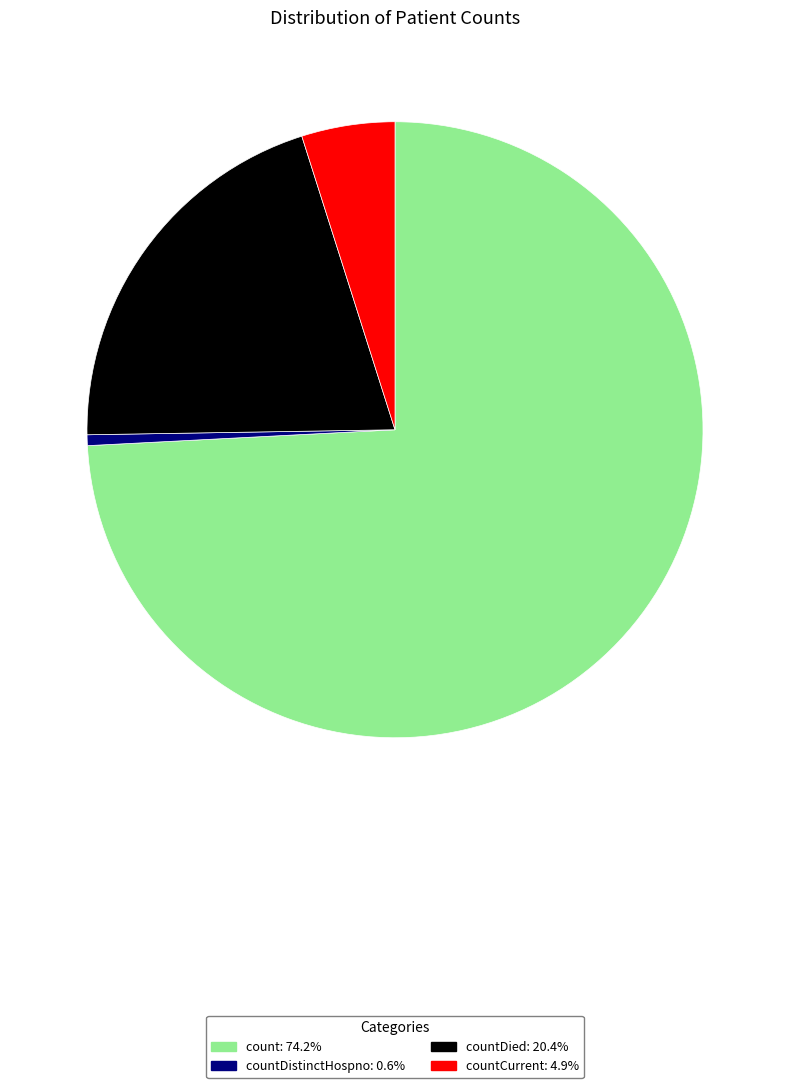

Does any single category account for the majority?

Yes